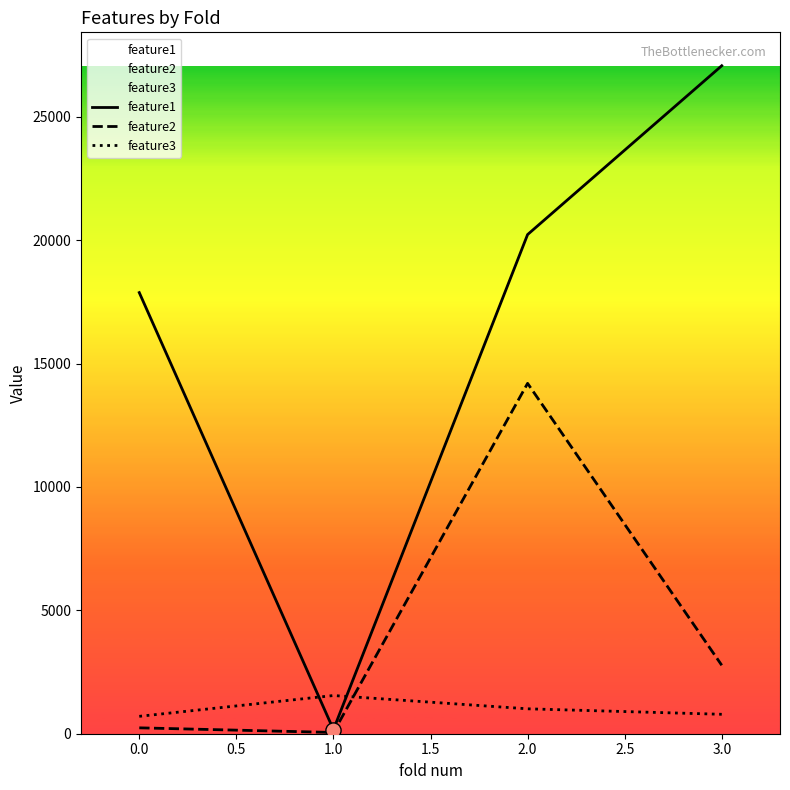

Which series has the largest Y range (max minus min)?

feature1